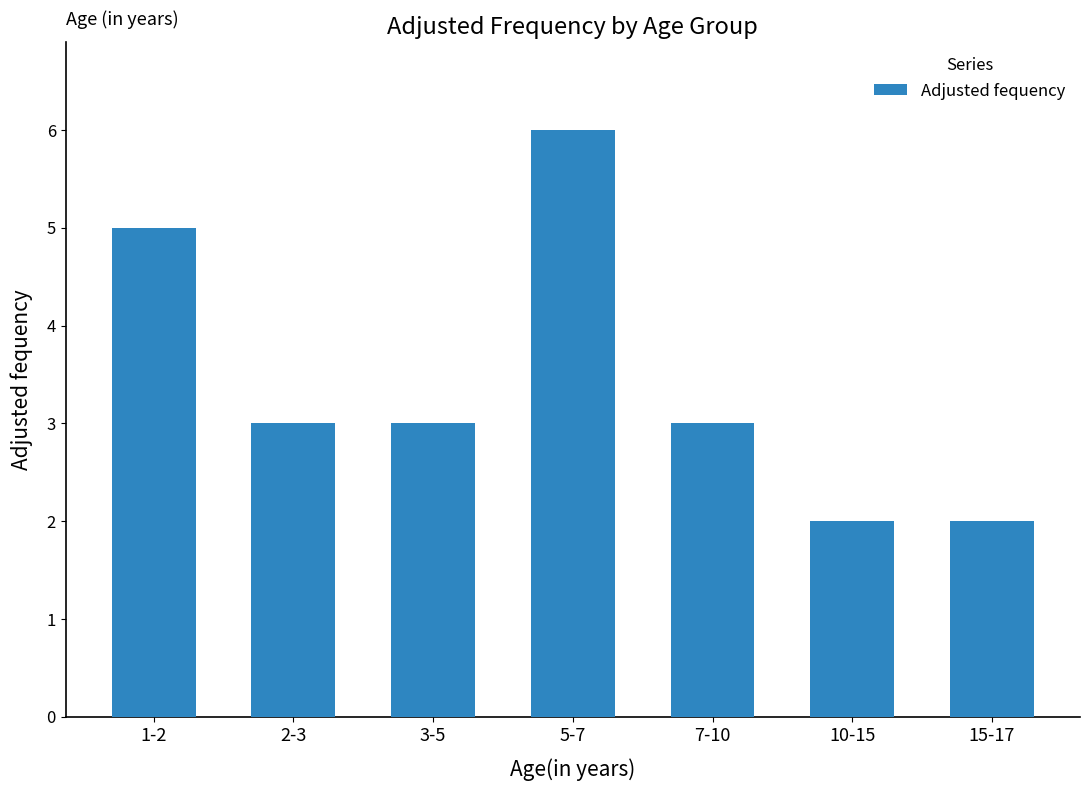

What is the difference between the second highest and second lowest values?

3